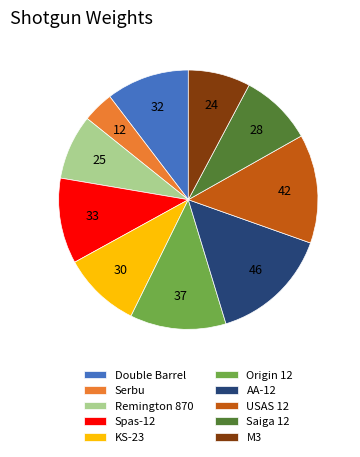

Do Double Barrel and M3 together represent more than half of the pie?

No